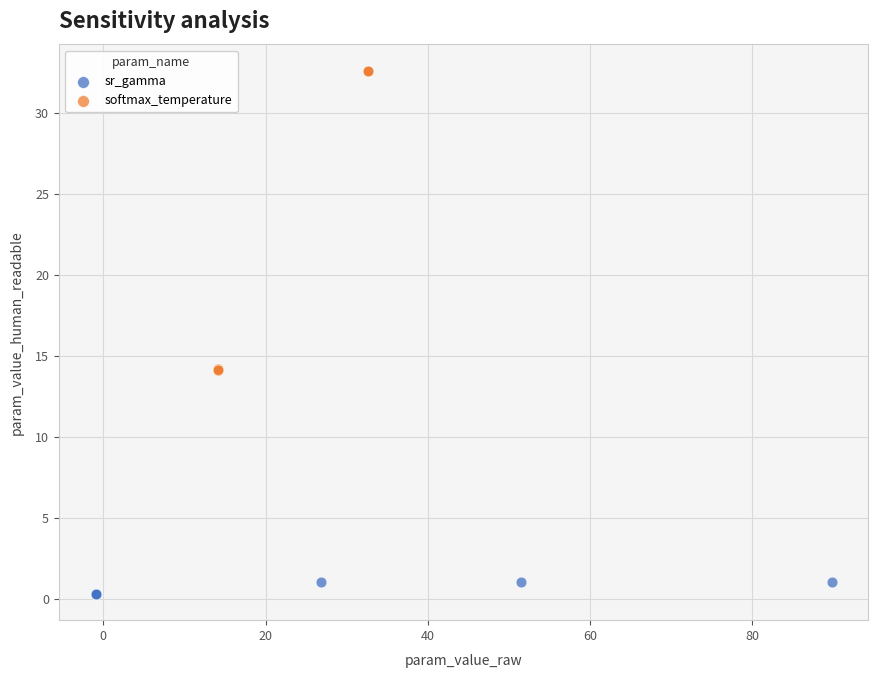

Which series reaches the minimum Y coordinate?

sr_gamma